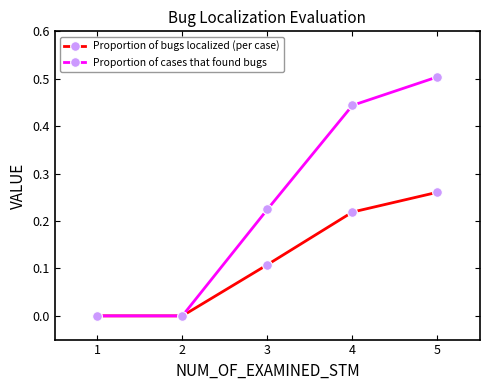

True or false: Proportion of bugs localized (per case) has more than 0 points higher than both neighbors.

False